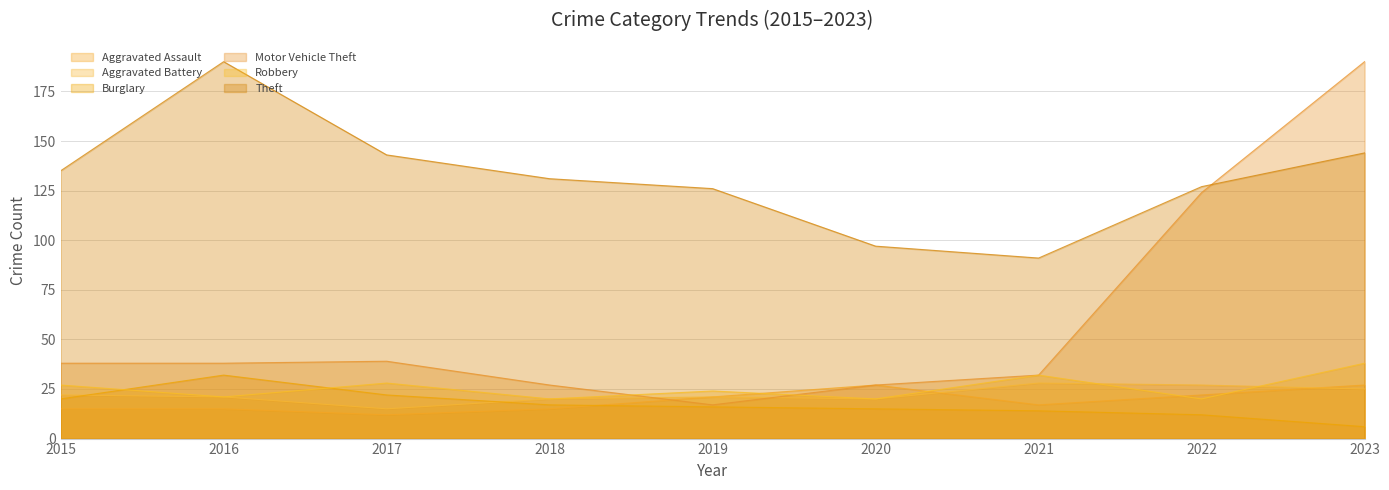

What is the value of the Robbery point at the 2nd from the left?

21